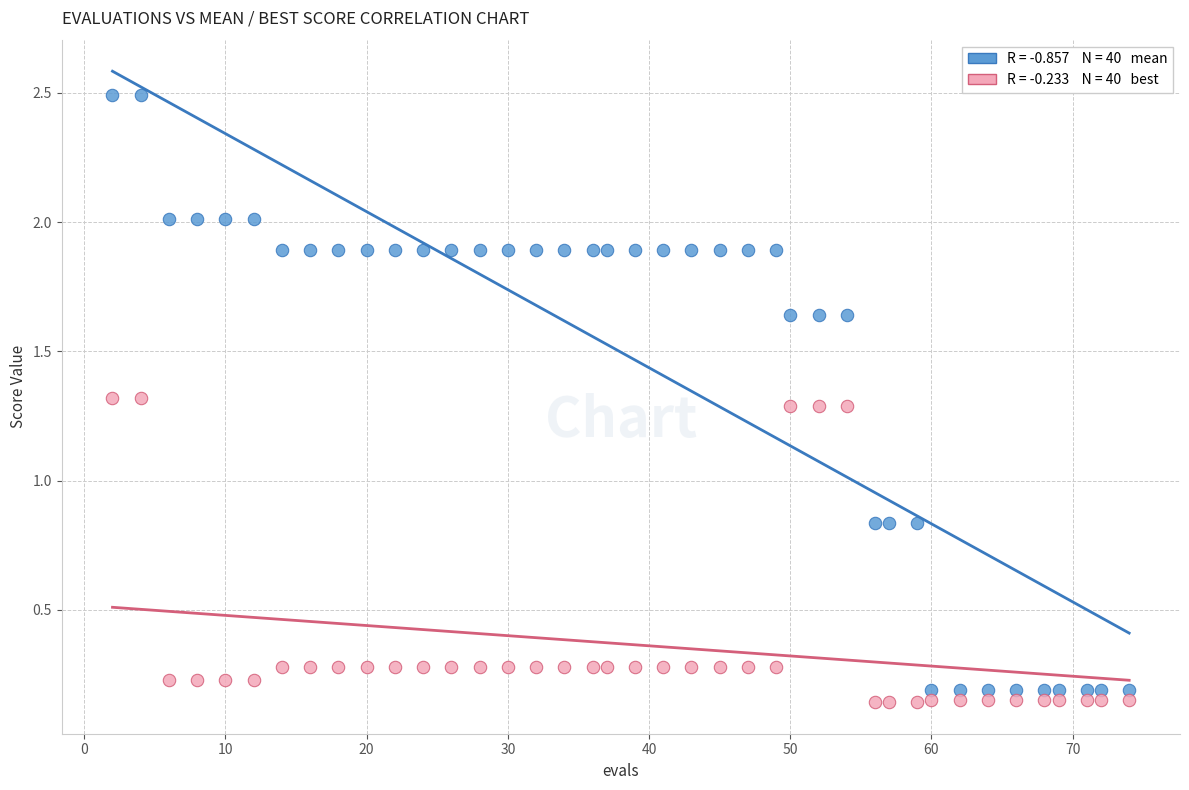

Across all data points, what is the range of X values (max minus min)?

72.0